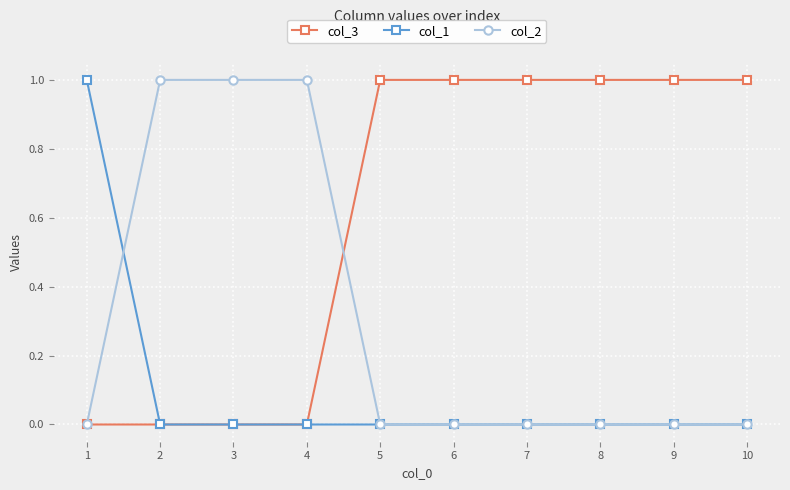

Which series has the largest total across all categories?

col_3